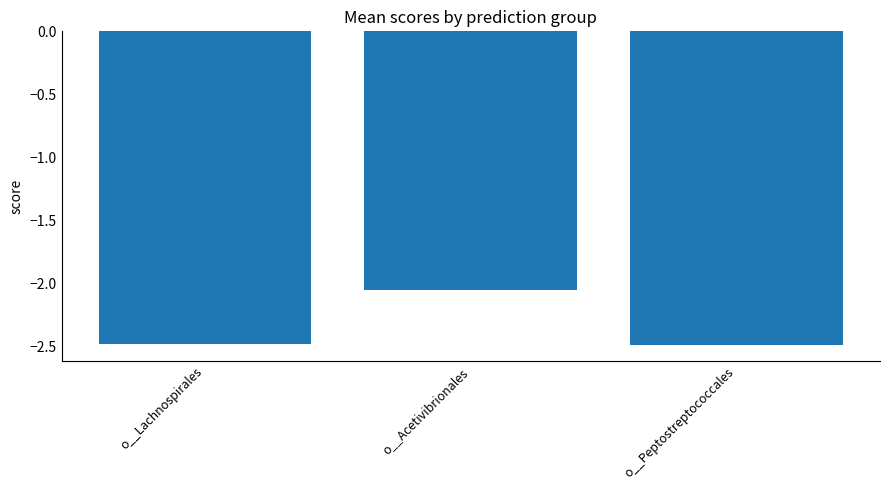

Are the bars grouped side by side (vs. stacked)?

No